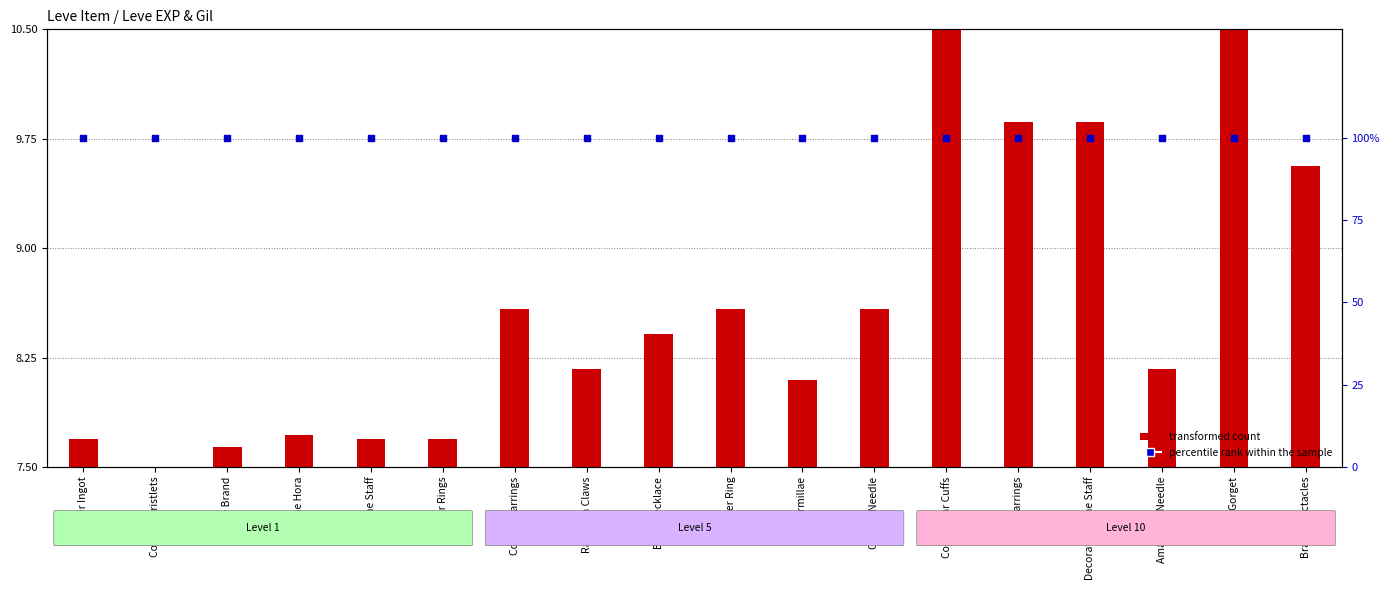

Which series reaches the maximum Y coordinate?

percentile rank within the sample